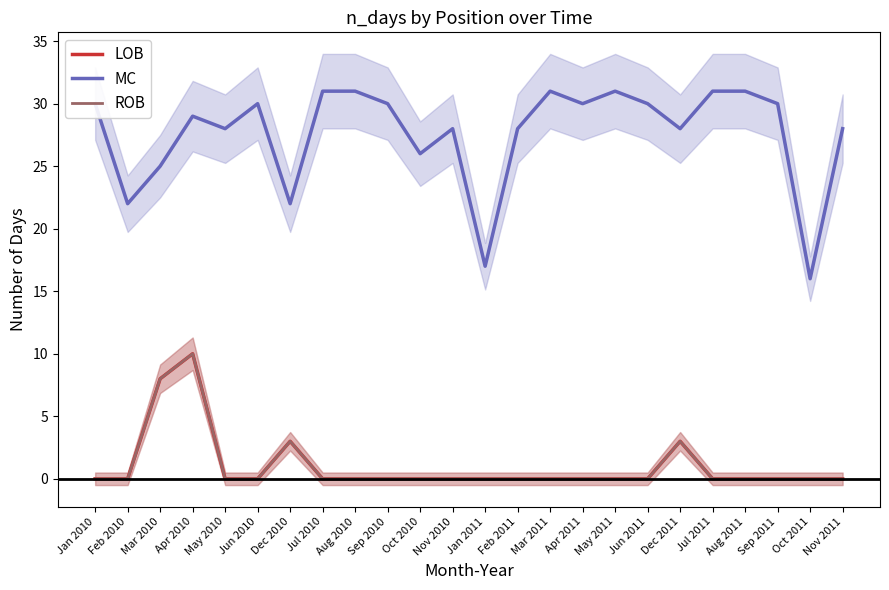

At which label does MC first exceed 30?

Jul 2010